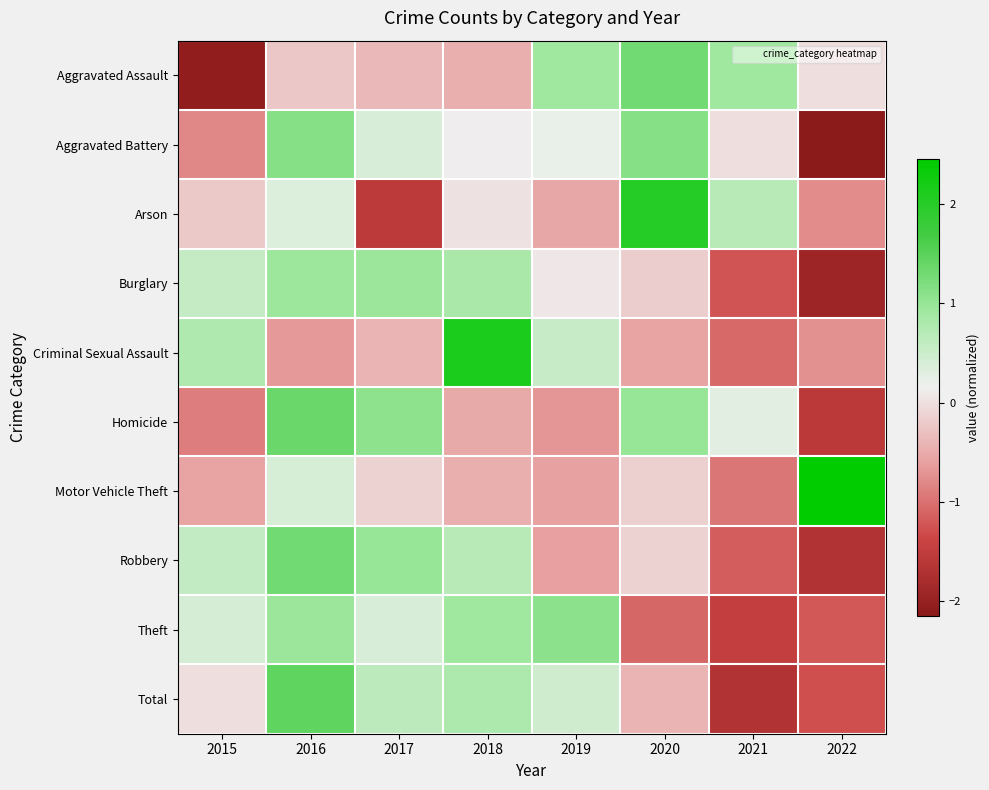

Rank the series by their maximum value, from lowest to highest.

Burglary, Theft, Aggravated Battery, Aggravated Assault, Robbery, Homicide, Total, Arson, Criminal Sexual Assault, Motor Vehicle Theft